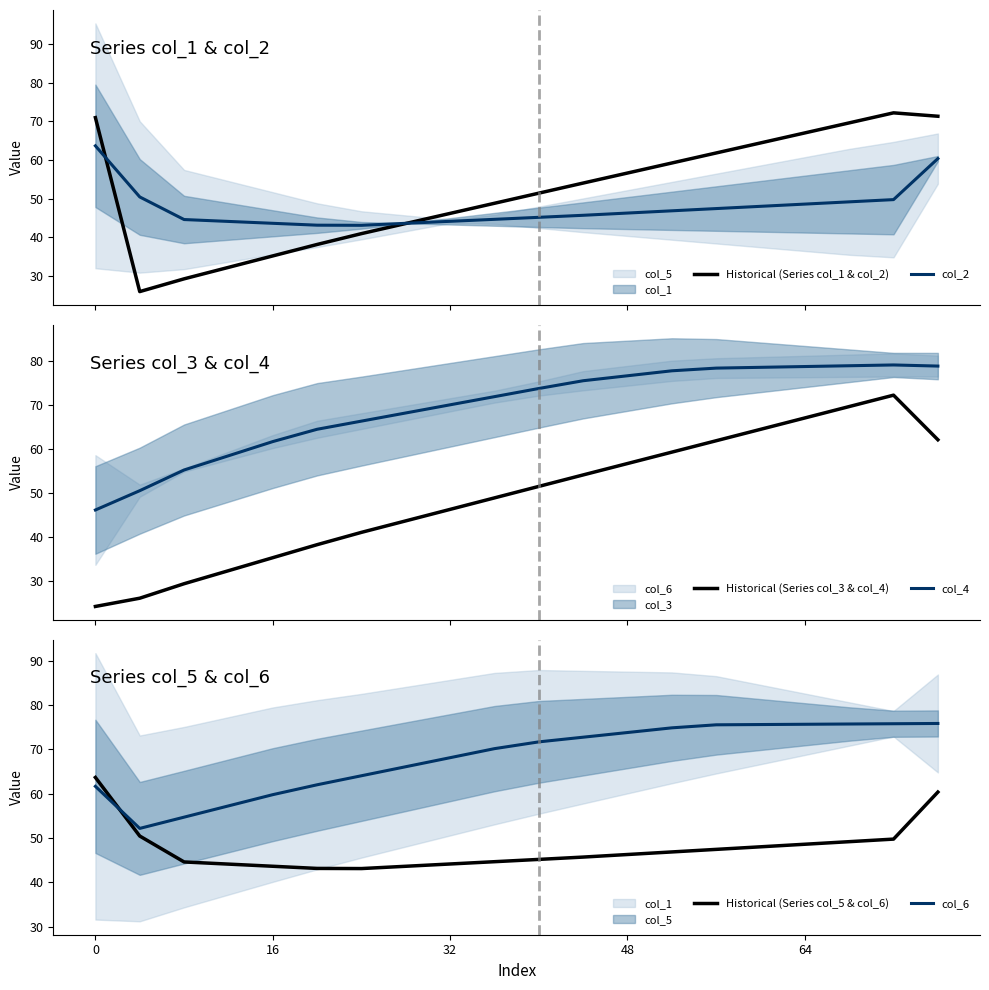

How many lines are shown in the chart?

6